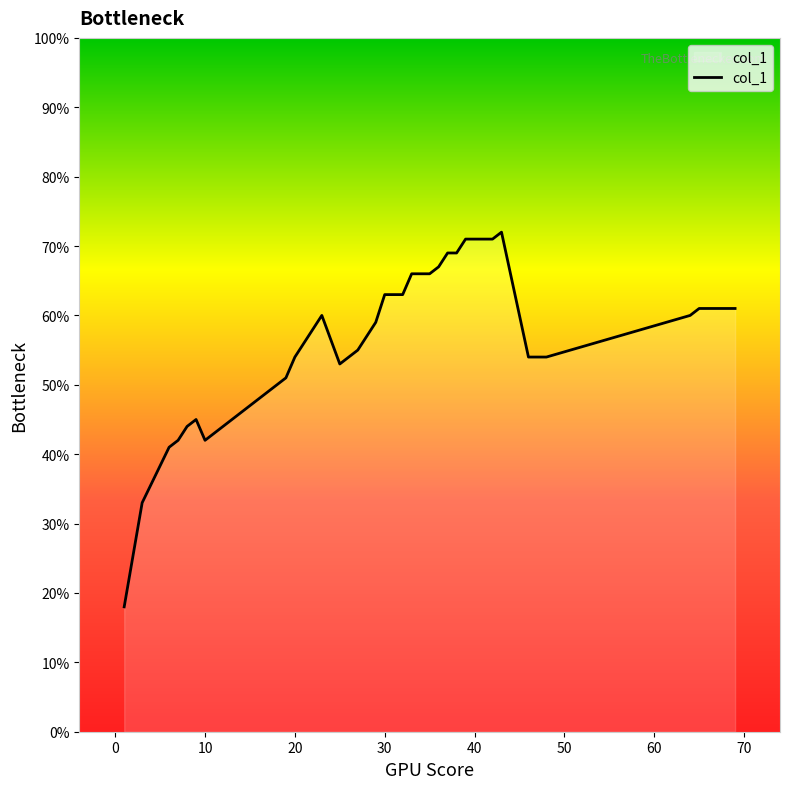

Does the chart display data point markers on the line(s)?

No